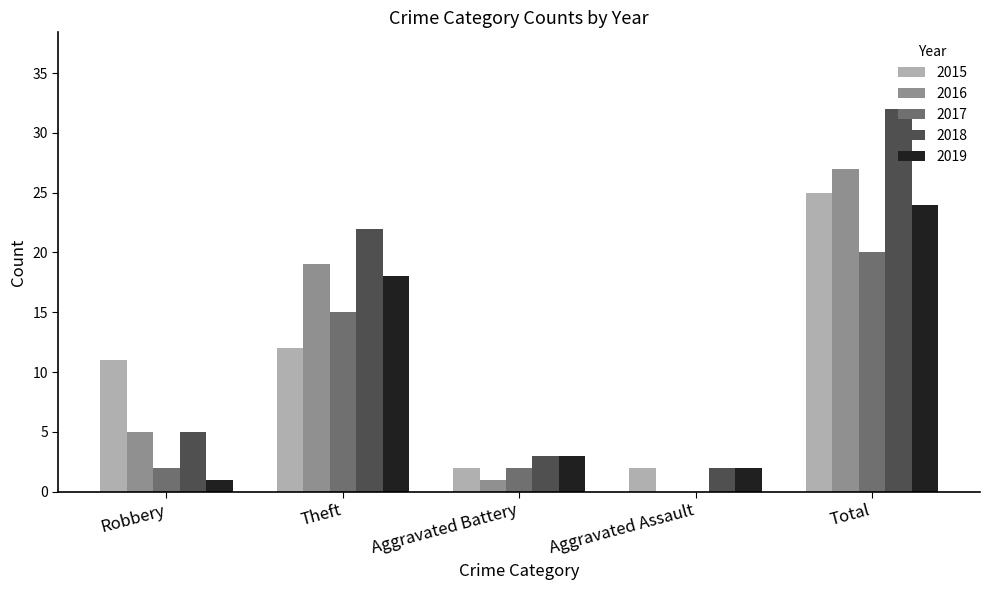

True or false: 2018 has a value of 10 at Total.

False